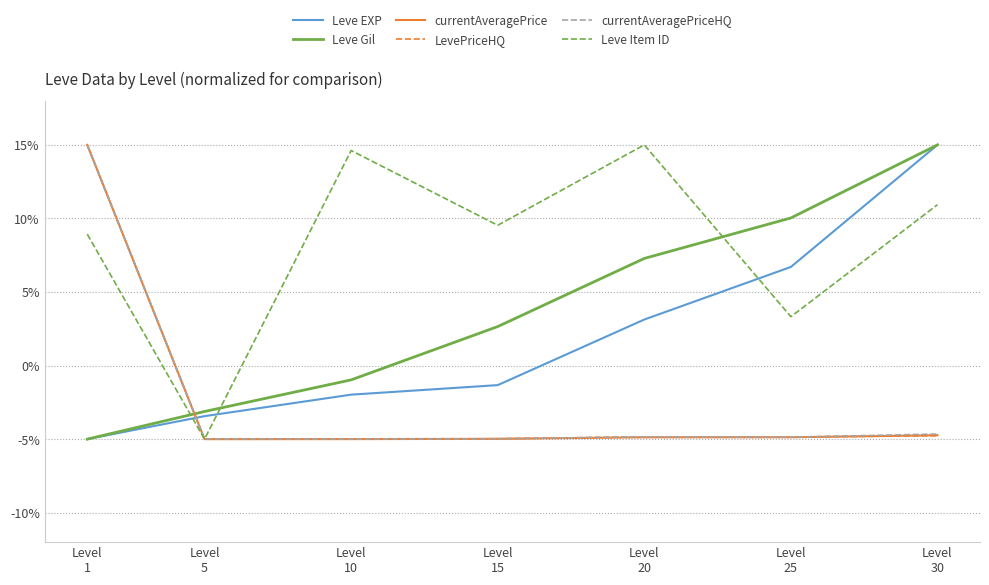

What is the minimum value for Leve EXP?

-5.0